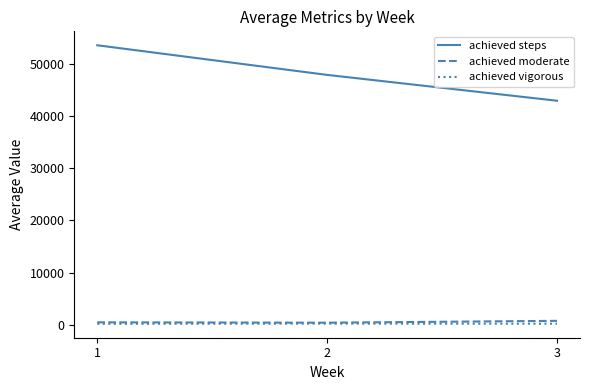

Which series has the widest spread of values?

achieved steps